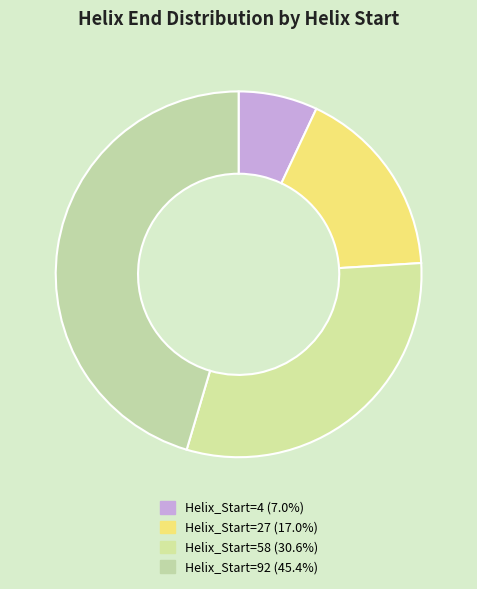

How many slices are in this pie chart?

4